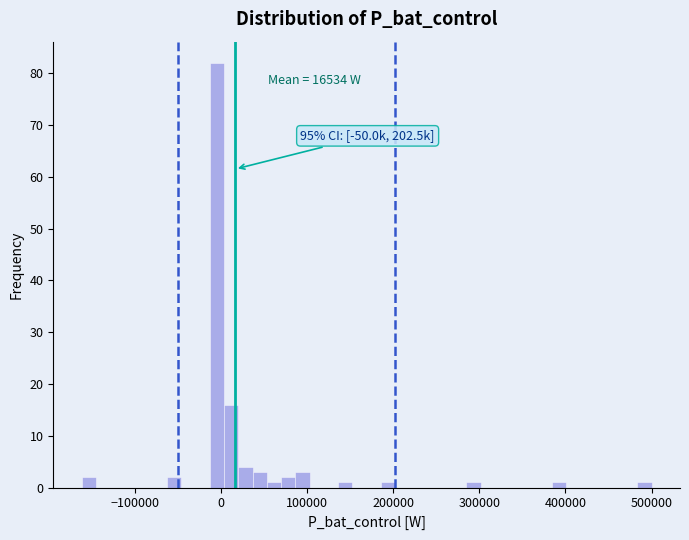

Read against the x-axis, roughly where is the centre of the tallest bar?

0